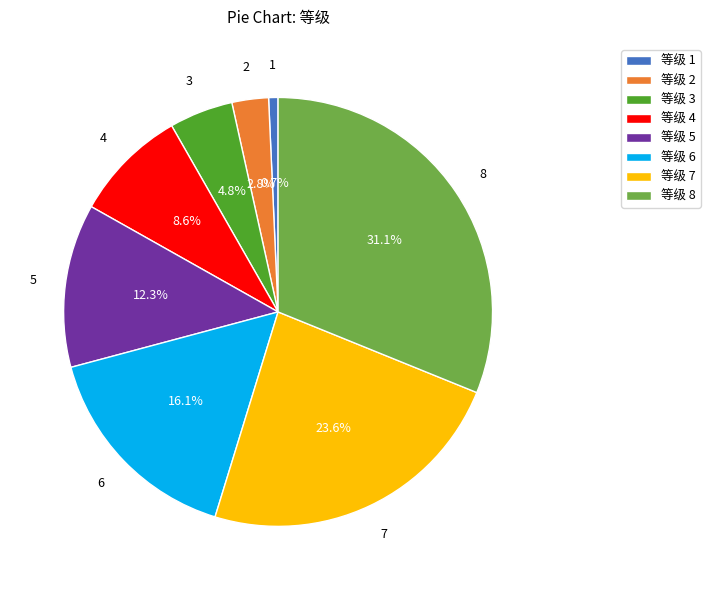

Approximately how many times larger is the value at 等级 5 compared to 等级 4?

1.4